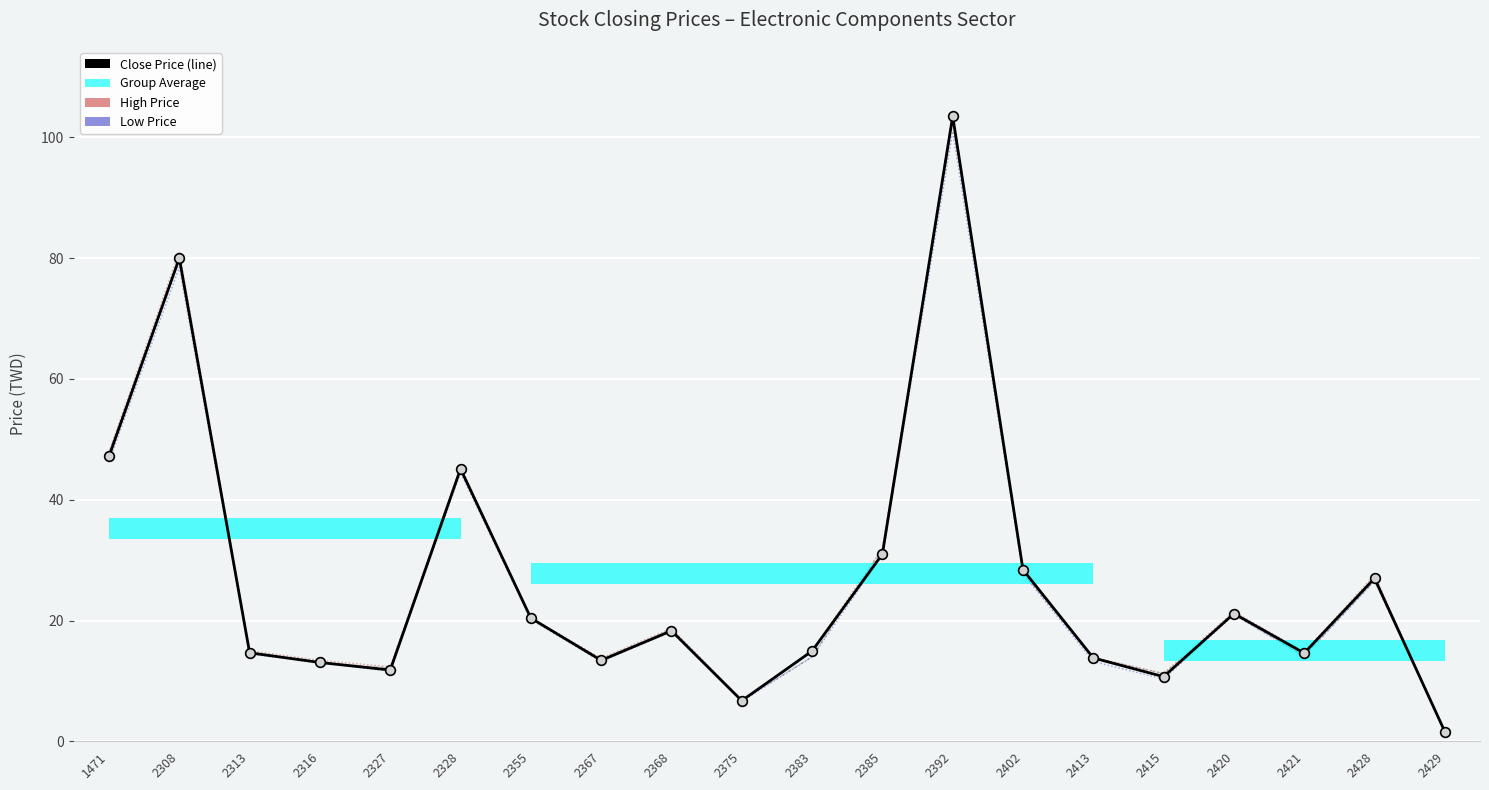

At which category is the sum across all series the highest?

2392